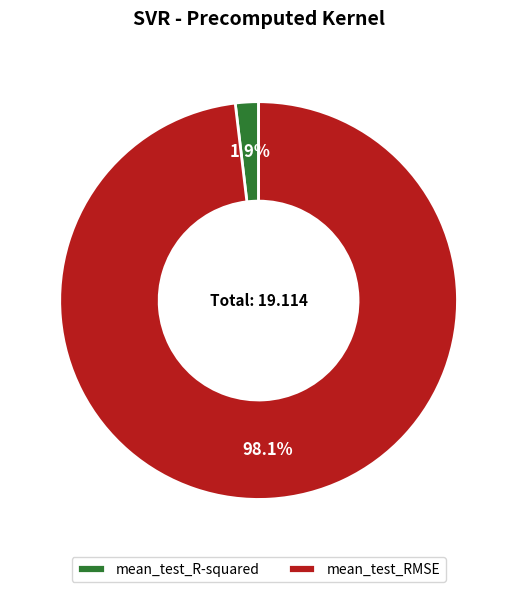

Combined, do mean_test_R-squared and mean_test_RMSE account for over 50%?

Yes